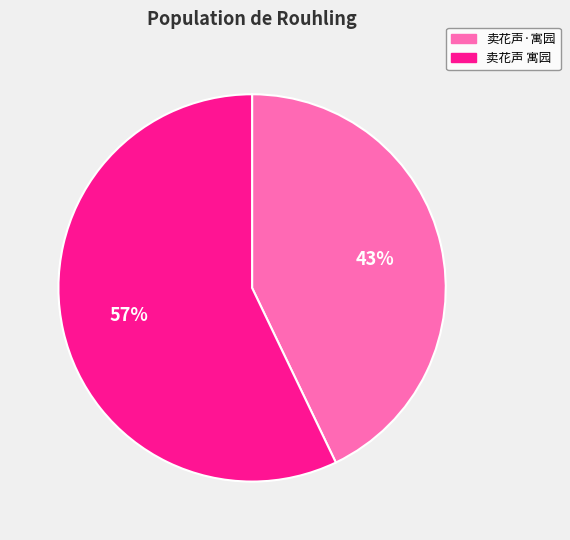

Which category accounts for the majority?

卖花声 寓园